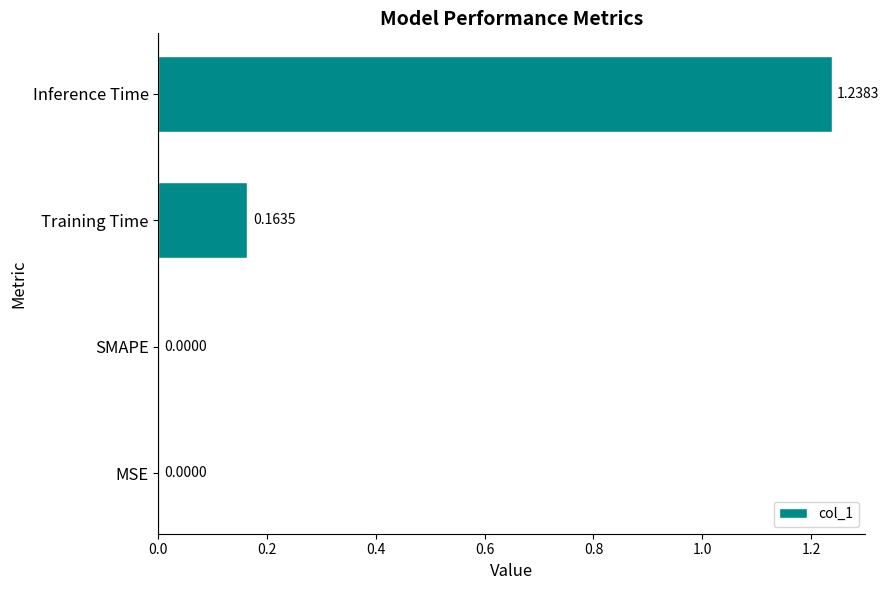

What is the change in value from MSE to Inference Time?

+1.2